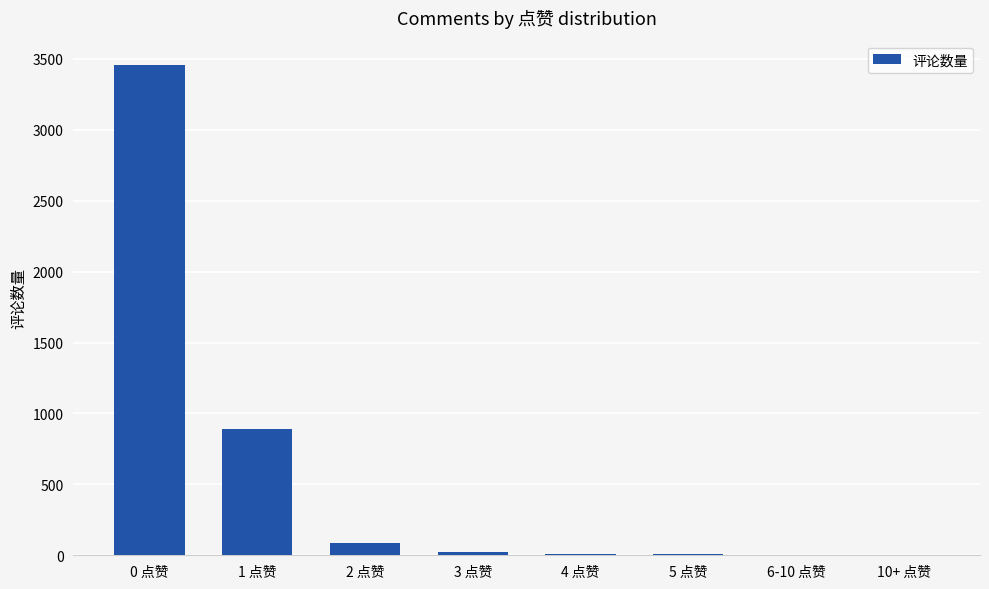

How many distinct data groups are displayed?

1